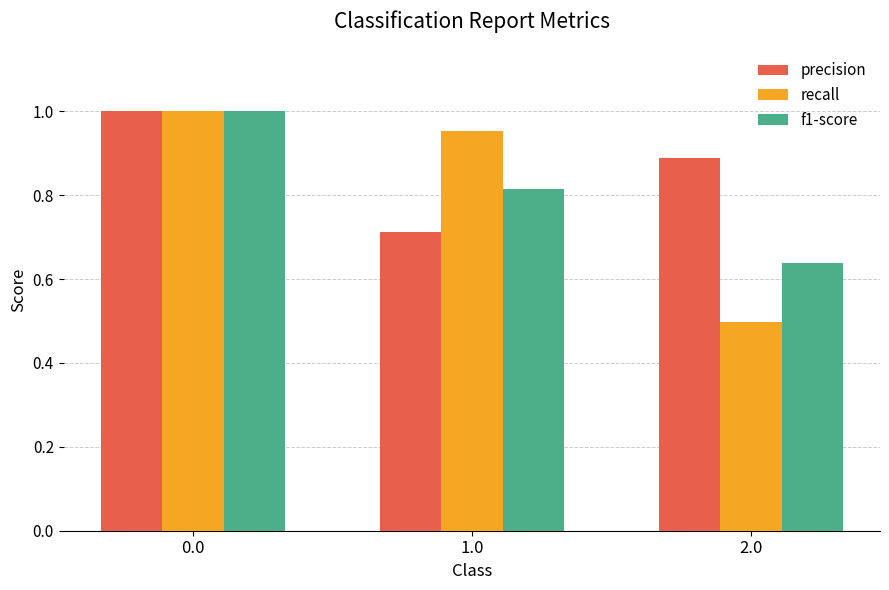

What are all the series names shown in the legend?

precision, recall, f1-score